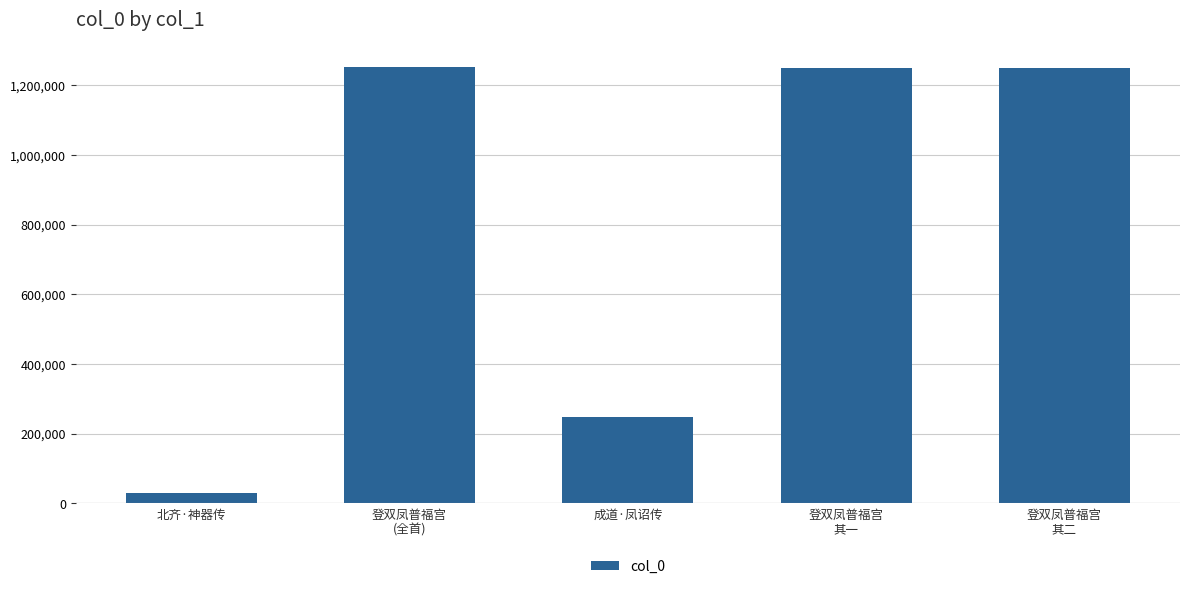

Is it true that the value at 登双凤普福宫
其二 is 1249023?

True